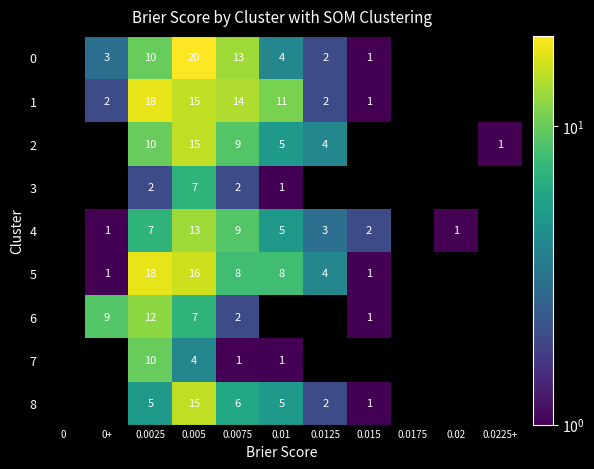

At how many categories does at least one series exceed 16?

2